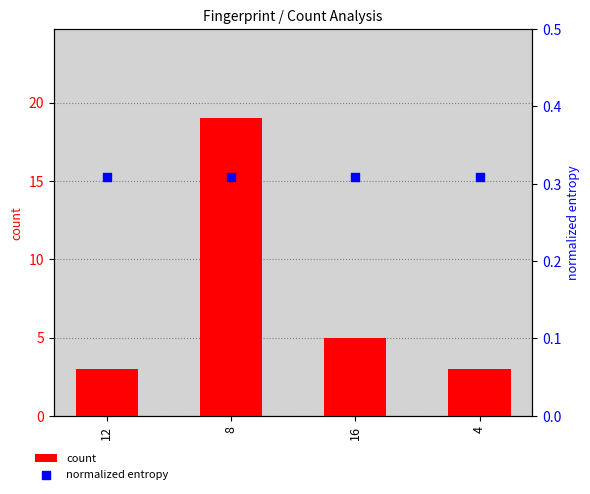

What are all the series names shown in the legend?

count, normalized entropy